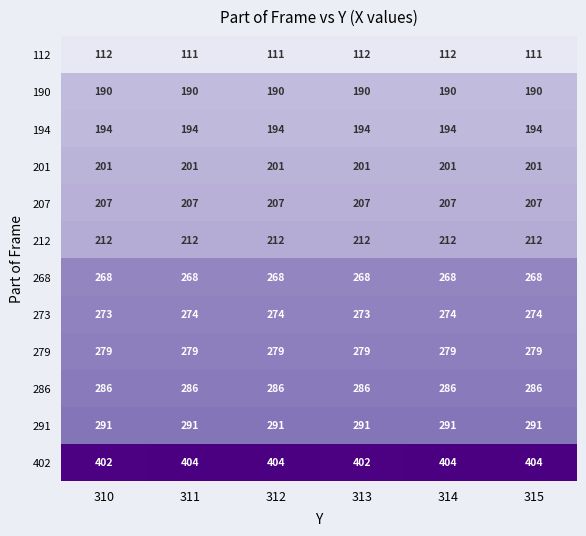

What is the maximum value for 201?

201